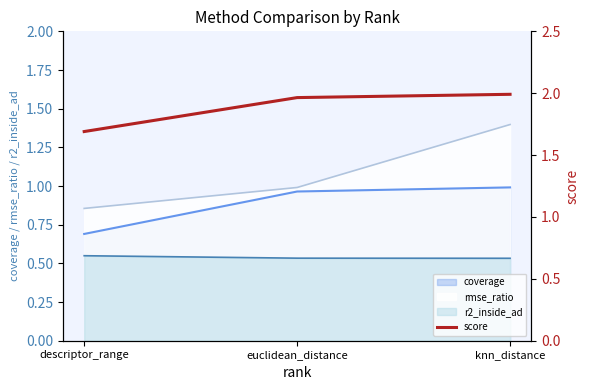

Rank the categories by value from lowest to highest.

descriptor_range, euclidean_distance, knn_distance